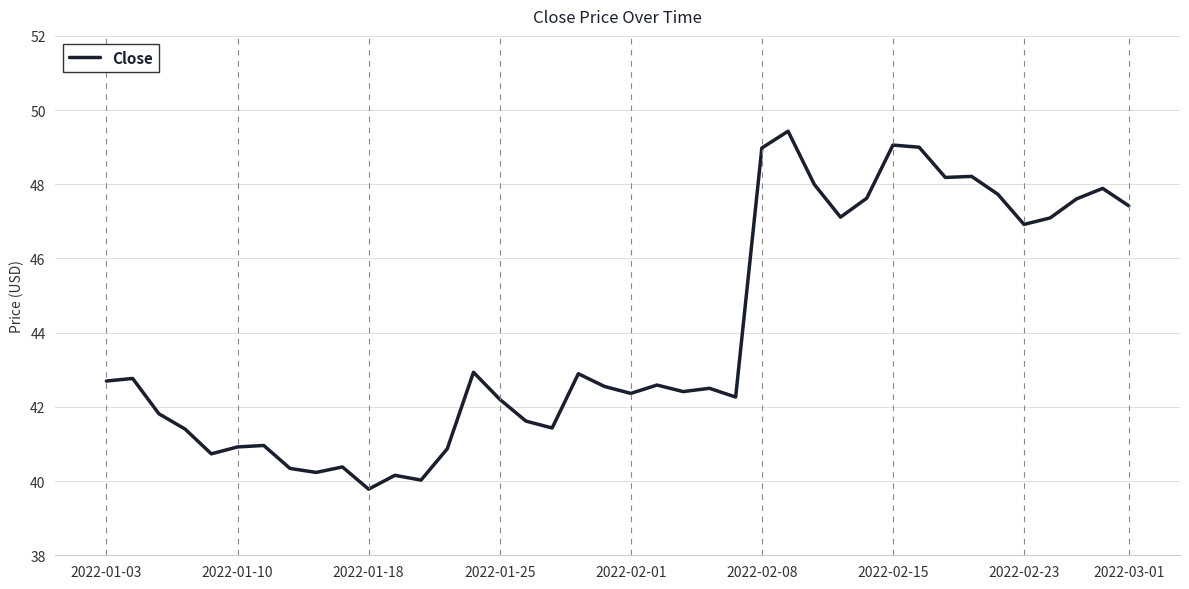

What is the minimum value shown in the chart?

39.8